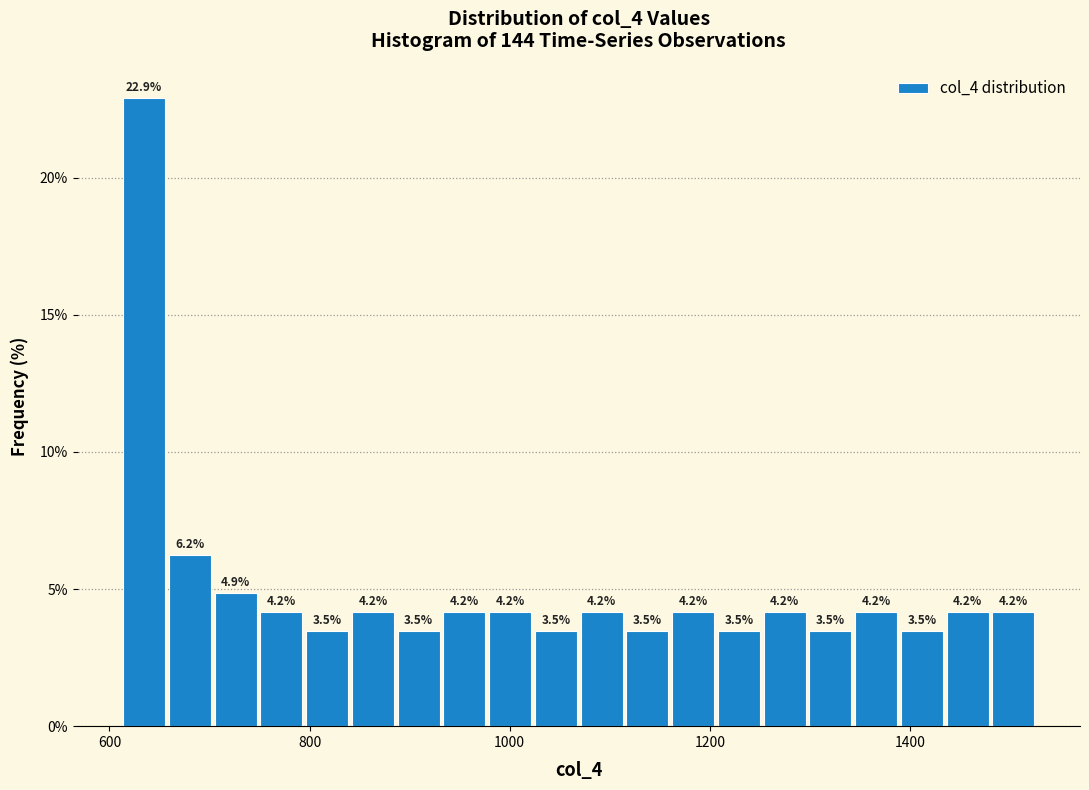

Around what value on the x-axis is the tallest bar? Give the approximate position of its centre, as read against the axis.

640